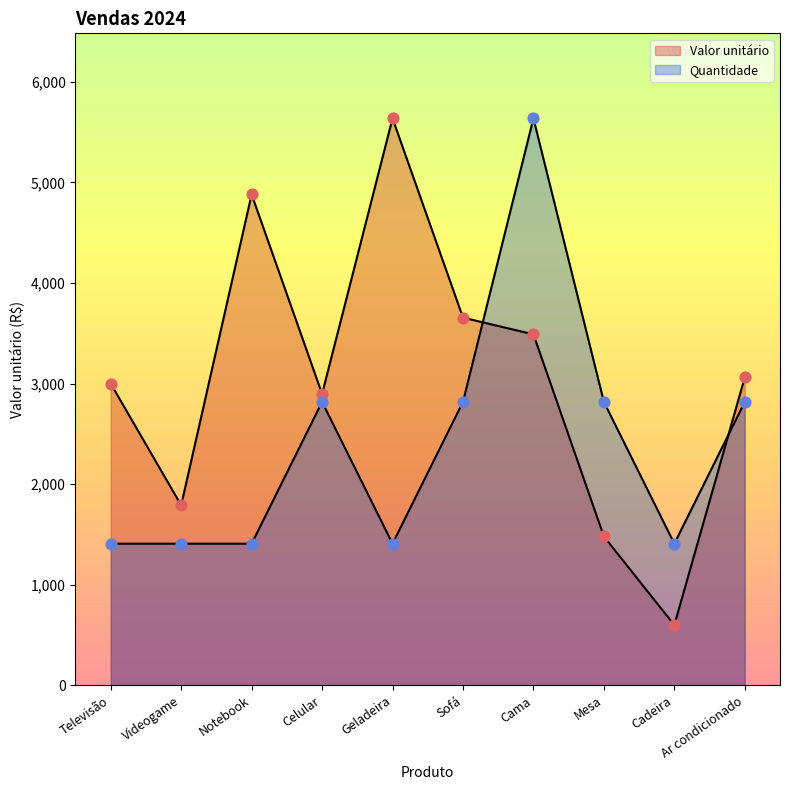

Which series has the largest total across all categories?

Valor unitário